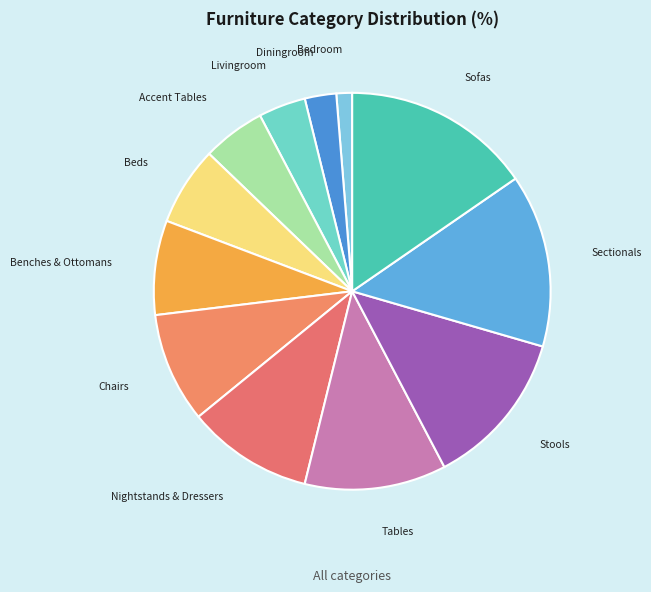

Rank the categories by value from highest to lowest.

Sofas, Sectionals, Stools, Tables, Nightstands & Dressers, Chairs, Benches & Ottomans, Beds, Accent Tables, Livingroom, Diningroom, Bedroom